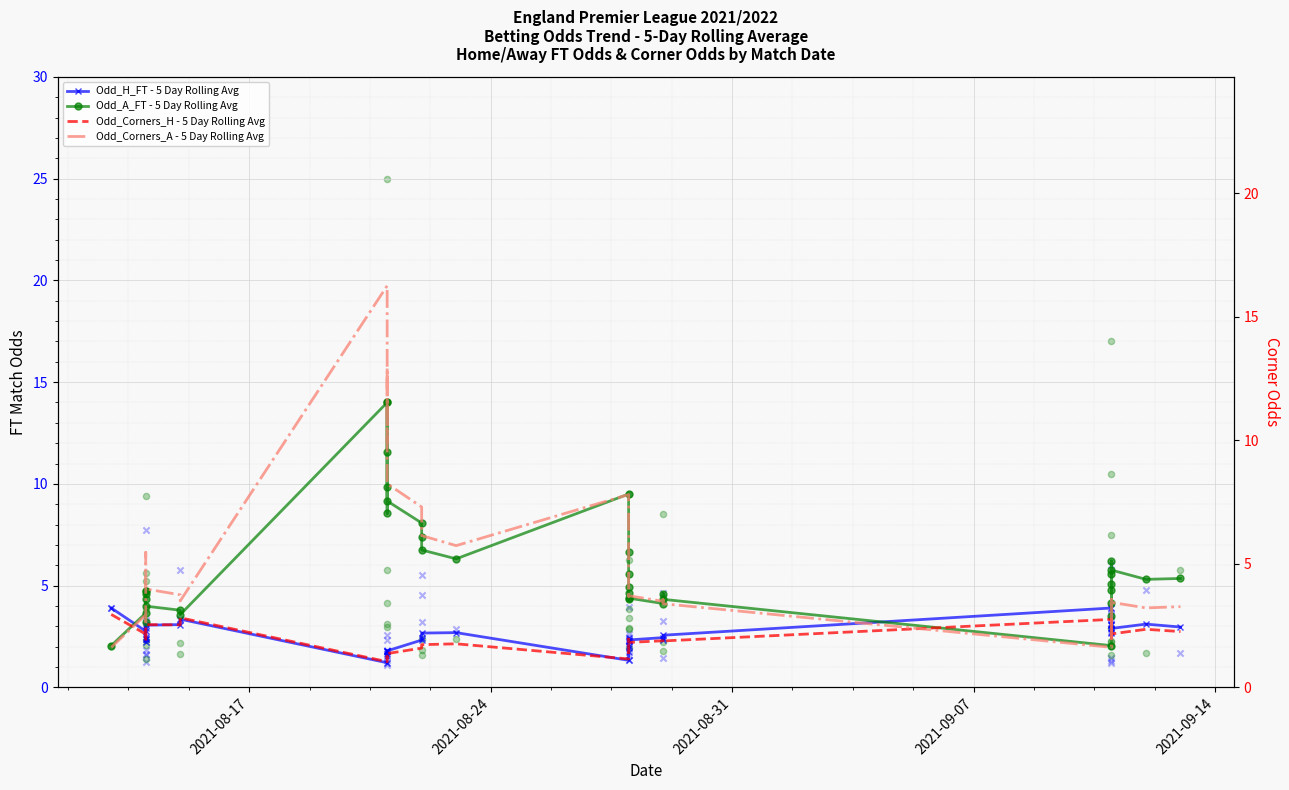

Which series reaches the maximum Y coordinate?

Odd_A_FT - Raw Samples